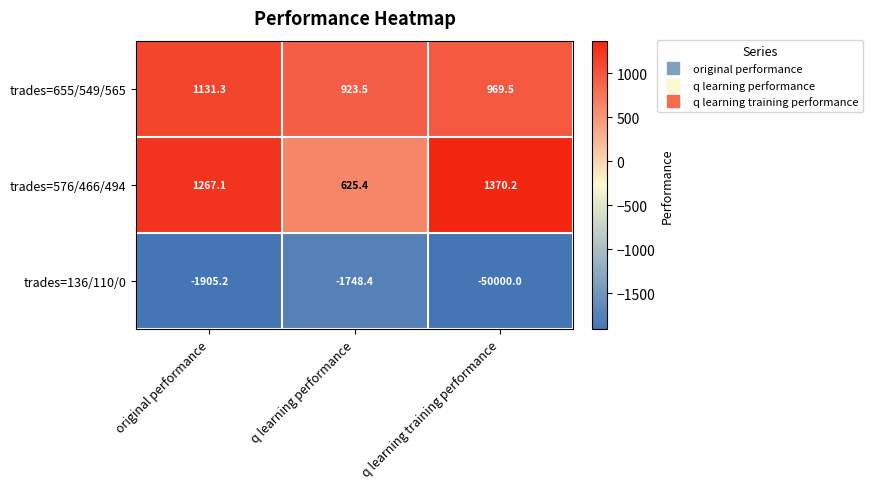

Count the number of data series in this chart.

3